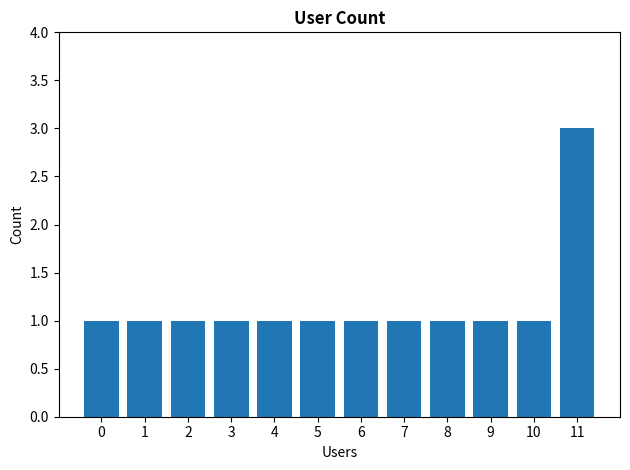

What is the value of the 4th bar from the left?

1